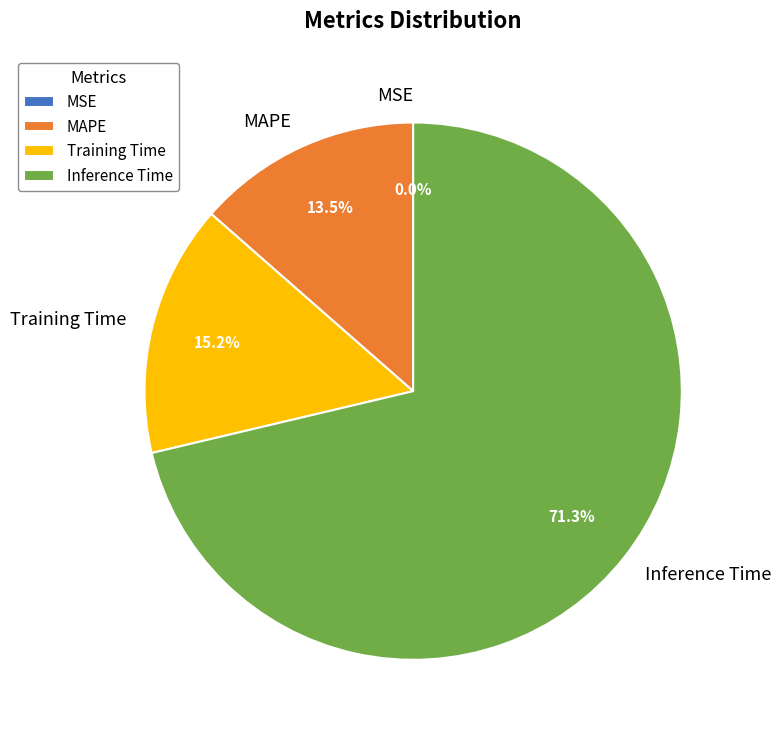

What percentage do Inference Time and Training Time together represent?

86.5%